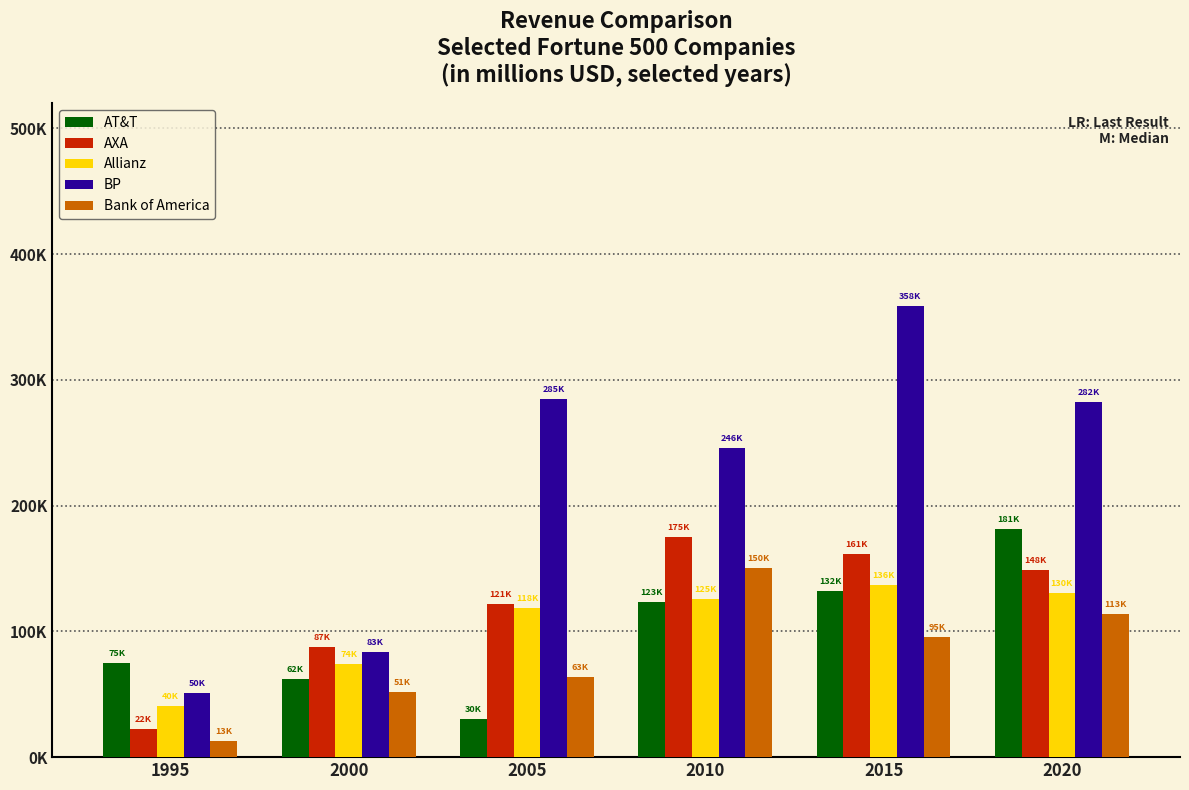

Between 2005 and 2010, which series saw the biggest shift?

AT&T